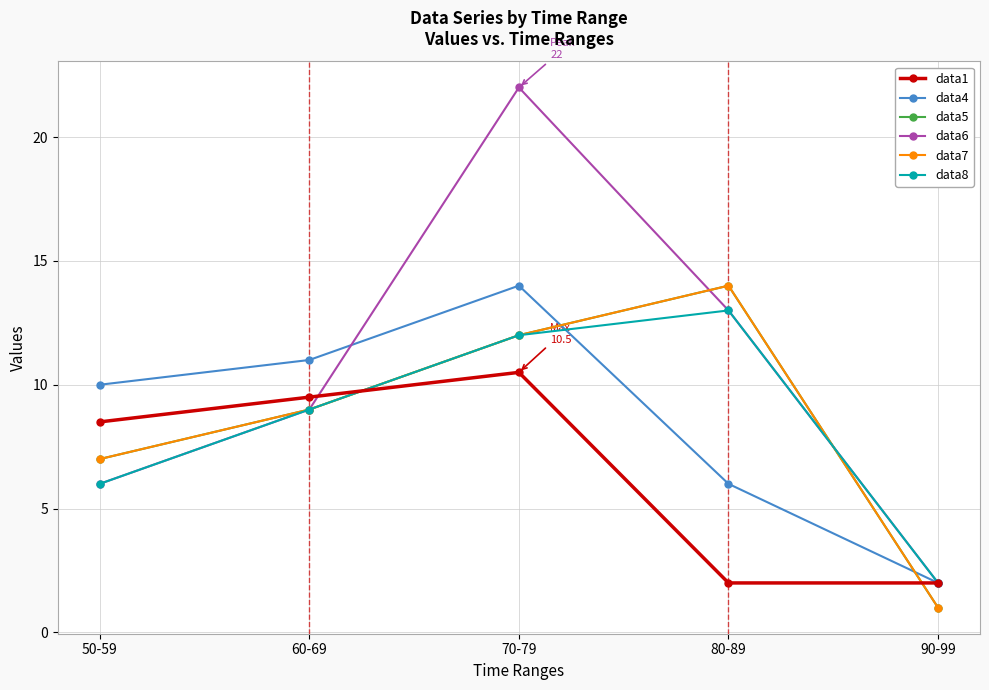

The value of data5 at 70-79 is 4.6. True or false?

False